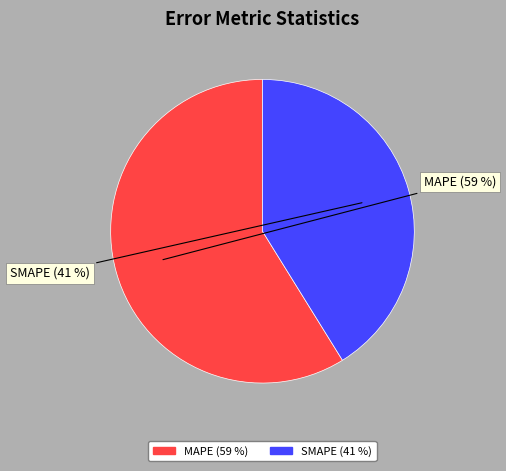

What is the smallest slice in the pie chart?

SMAPE